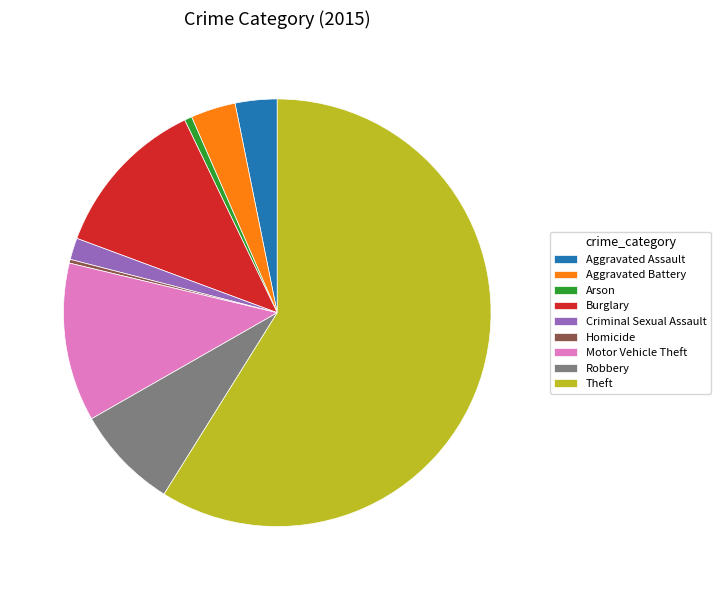

Is it true that Aggravated Assault is 9% of the pie?

False